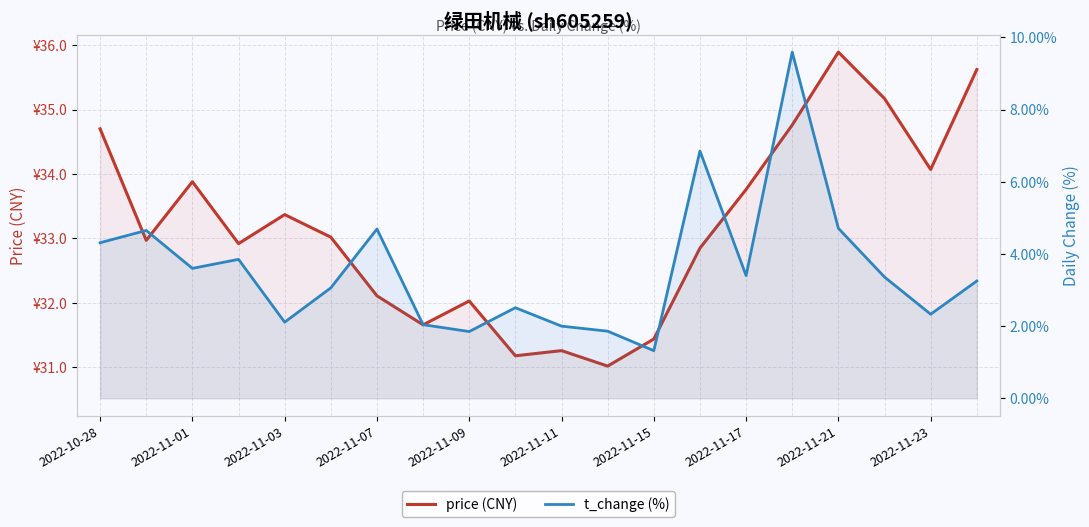

What is the total value across all series at 15?

44.3